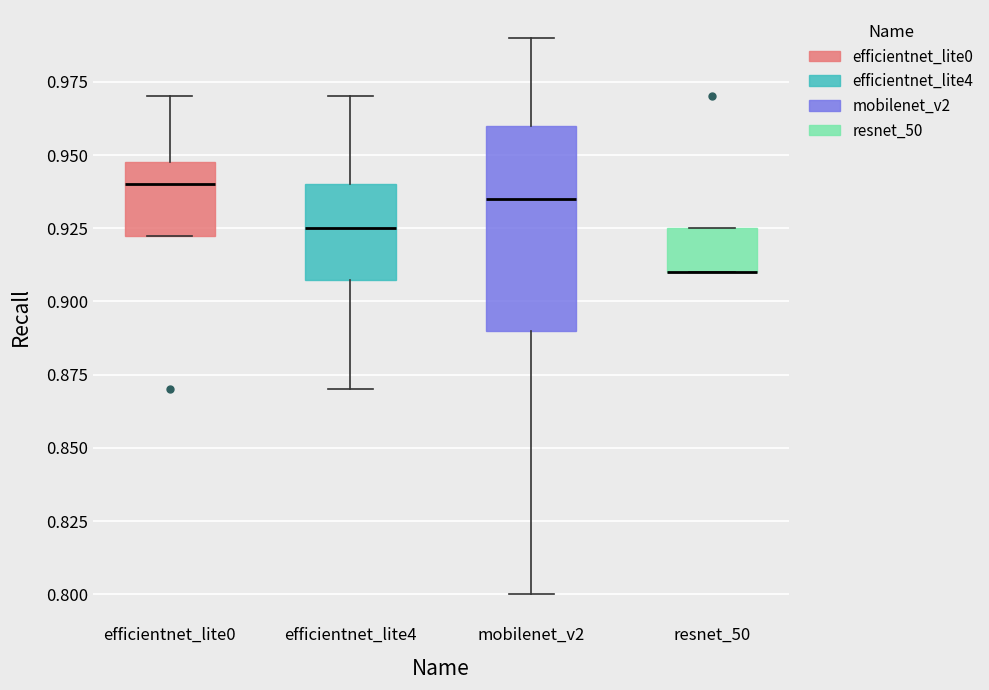

Reading left to right, transcribe this box plot: for each box, give where its median line is, the range the box spans, and where its two whiskers end, as read against the y-axis. The values are not printed on the chart, so give them approximately, as read against the axis.

efficientnet_lite0: median 0.940, box 0.925 to 0.950, whiskers 0.925 to 0.970
efficientnet_lite4: median 0.925, box 0.910 to 0.940, whiskers 0.870 to 0.970
mobilenet_v2: median 0.935, box 0.890 to 0.960, whiskers 0.800 to 0.990
resnet_50: median 0.910 (drawn on the box's lower edge), box 0.910 to 0.925, whiskers 0.910 to 0.925